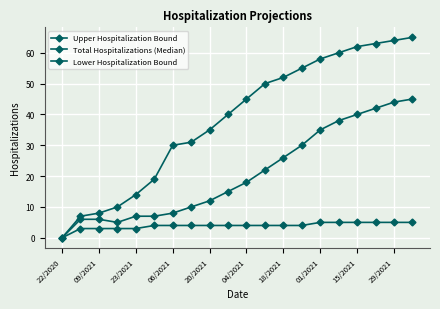

How many lines are shown in the chart?

3